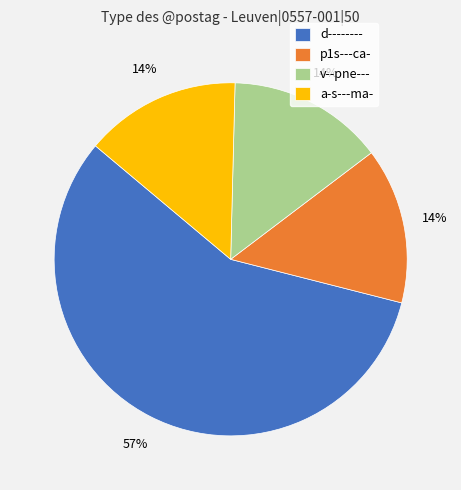

Do v--pne--- and a-s---ma- together represent more than half of the pie?

No